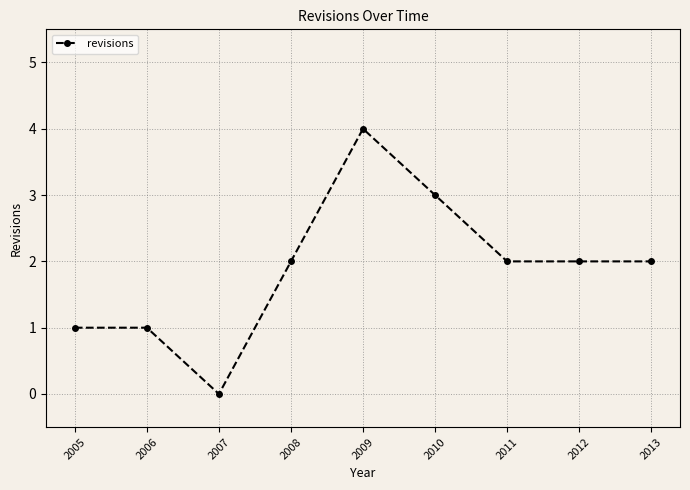

What is the greatest value displayed?

4